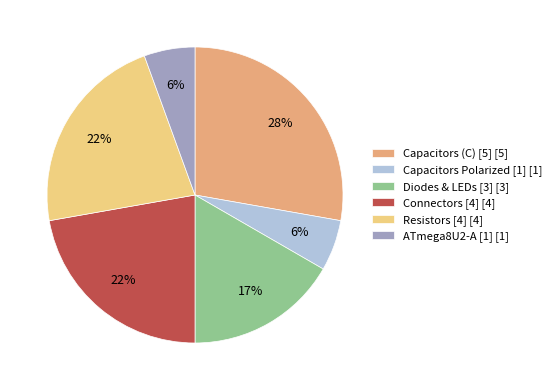

To the nearest percent, what percentage of the pie is Resistors [4] [4]?

22%